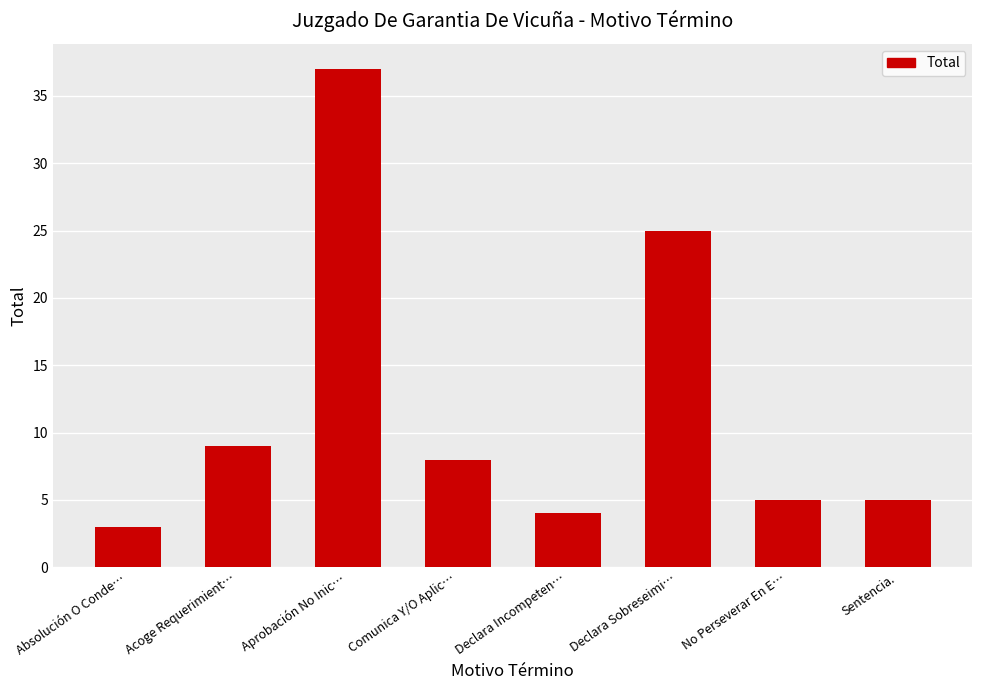

Does the chart contain stacked bars?

No